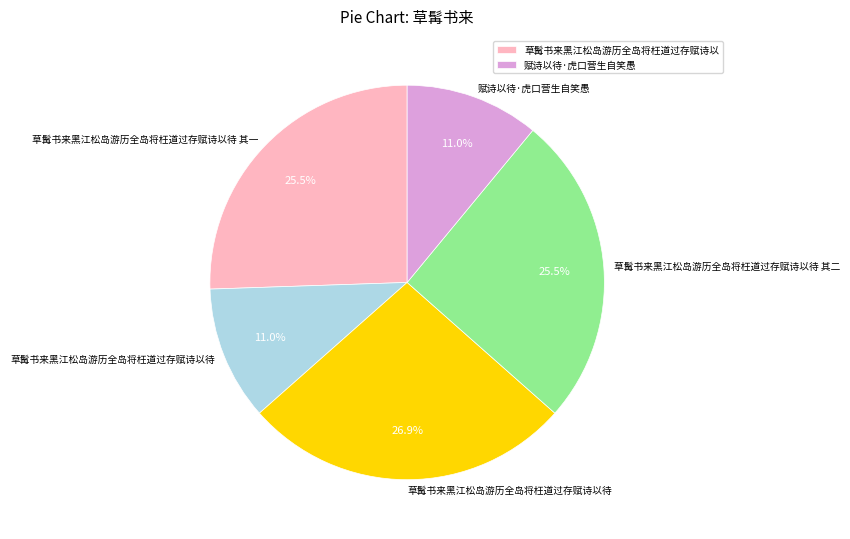

Does any single category account for the majority?

No